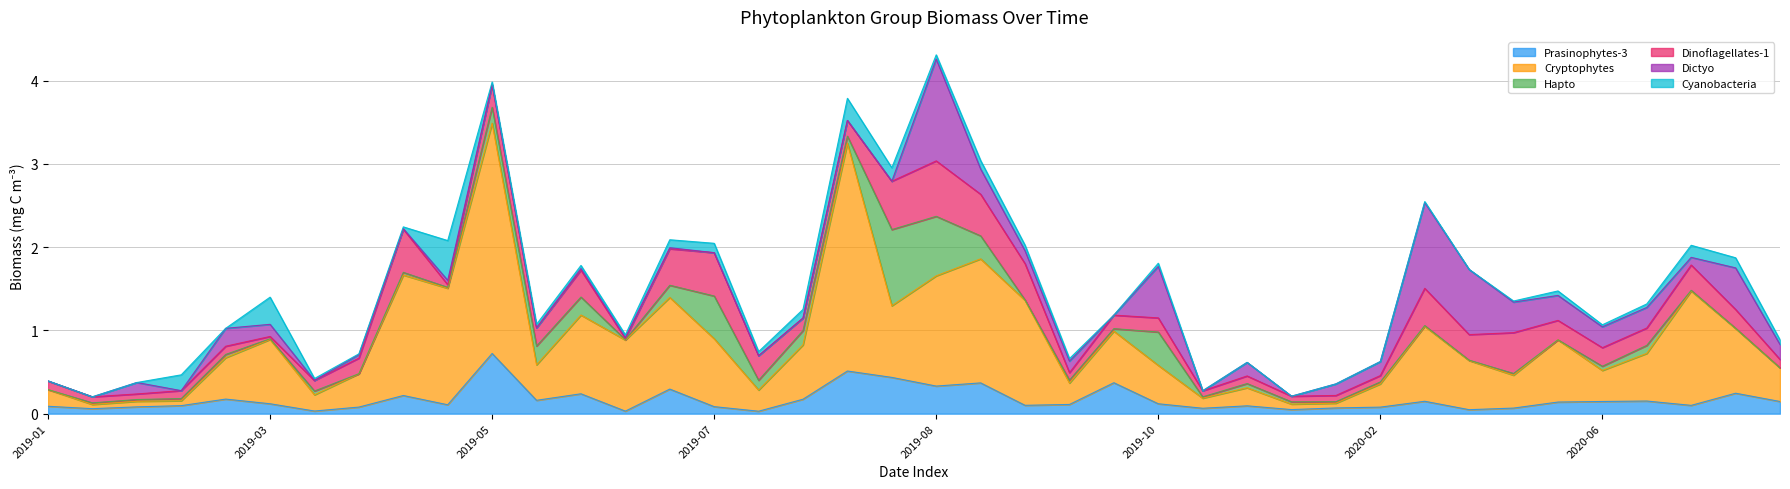

How many intersections are there between Dinoflagellates-1 and Cryptophytes?

10